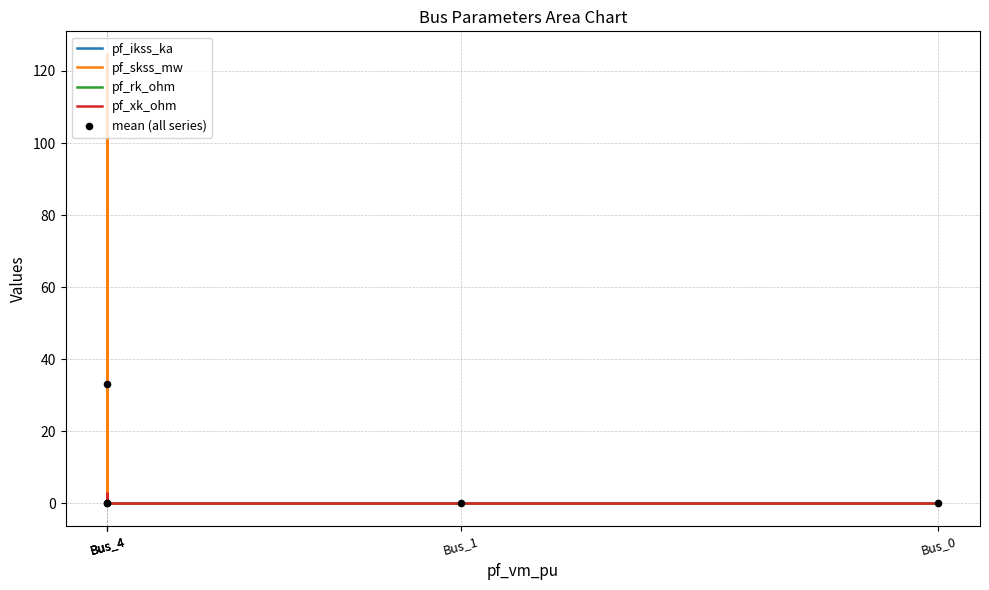

What are all the series names shown in the legend?

pf_ikss_ka, pf_skss_mw, pf_rk_ohm, pf_xk_ohm, mean (all series)